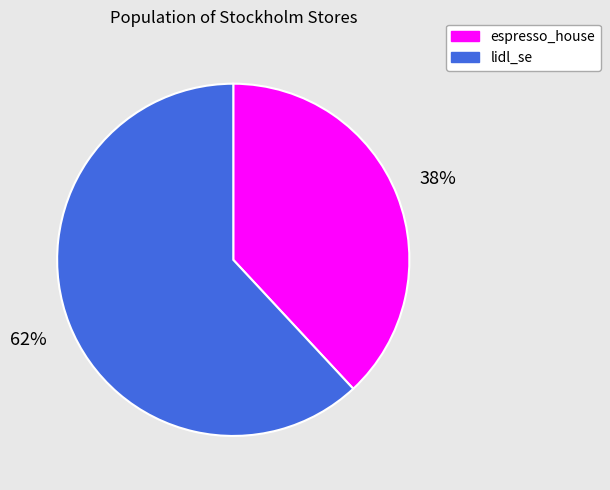

How many segments does this pie chart have?

2